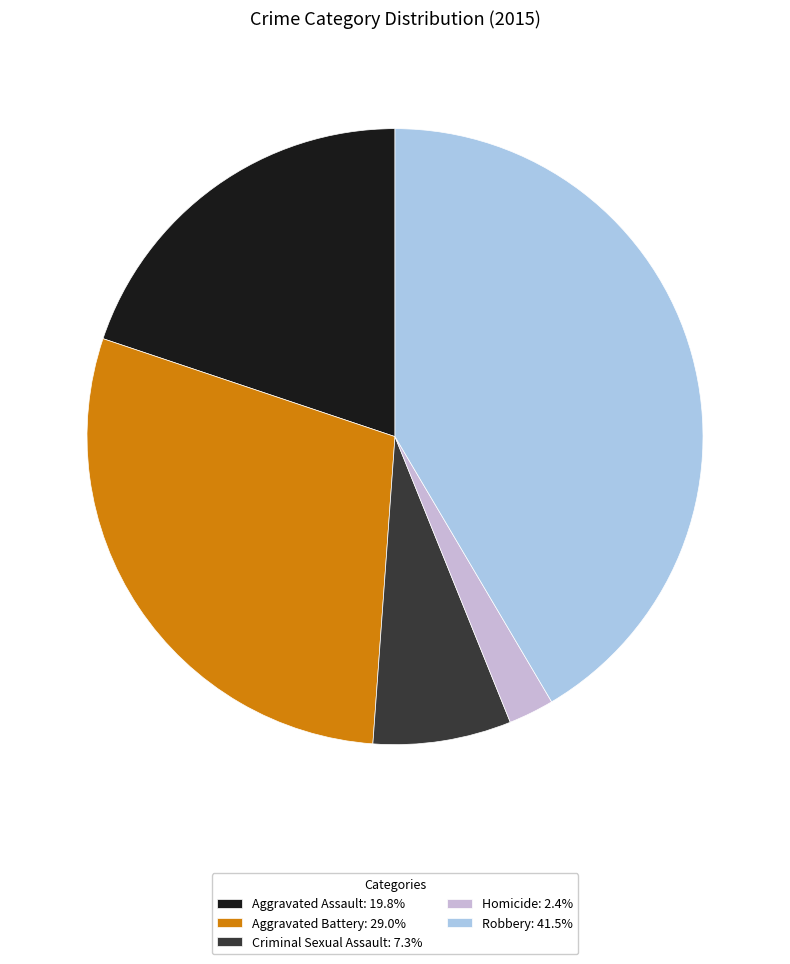

Approximately how many times larger is the value at Robbery: 41.5% compared to Aggravated Assault: 19.8%?

2.1